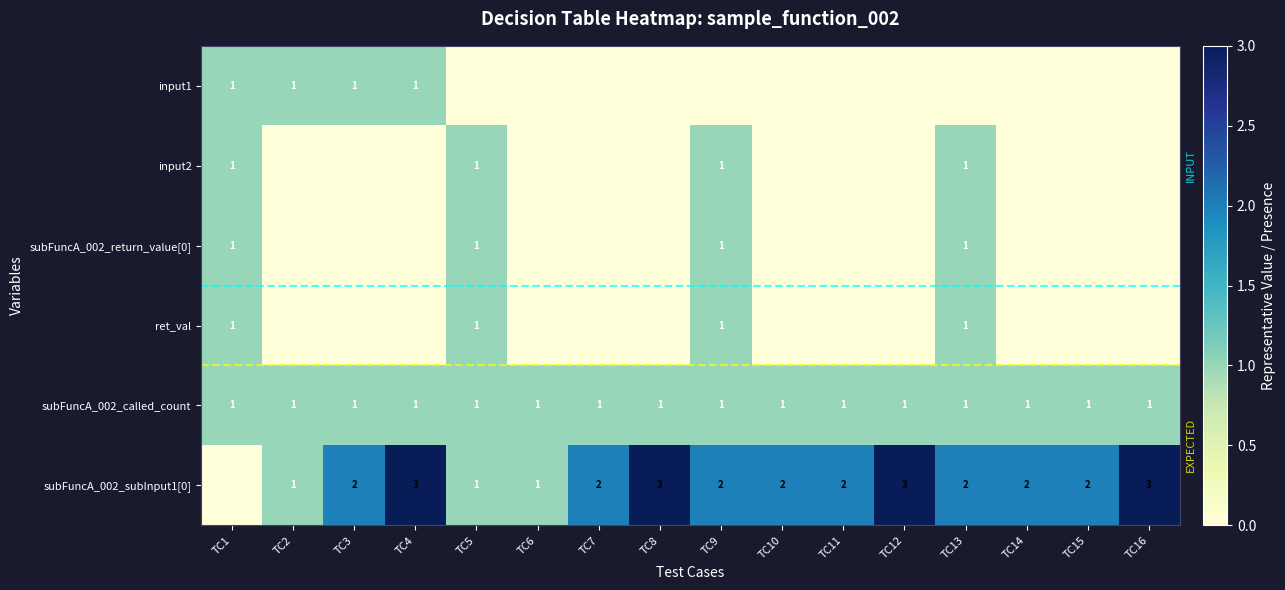

What is the sum of the subFuncA_002_subInput1[0] values at TC15 and TC5?

3